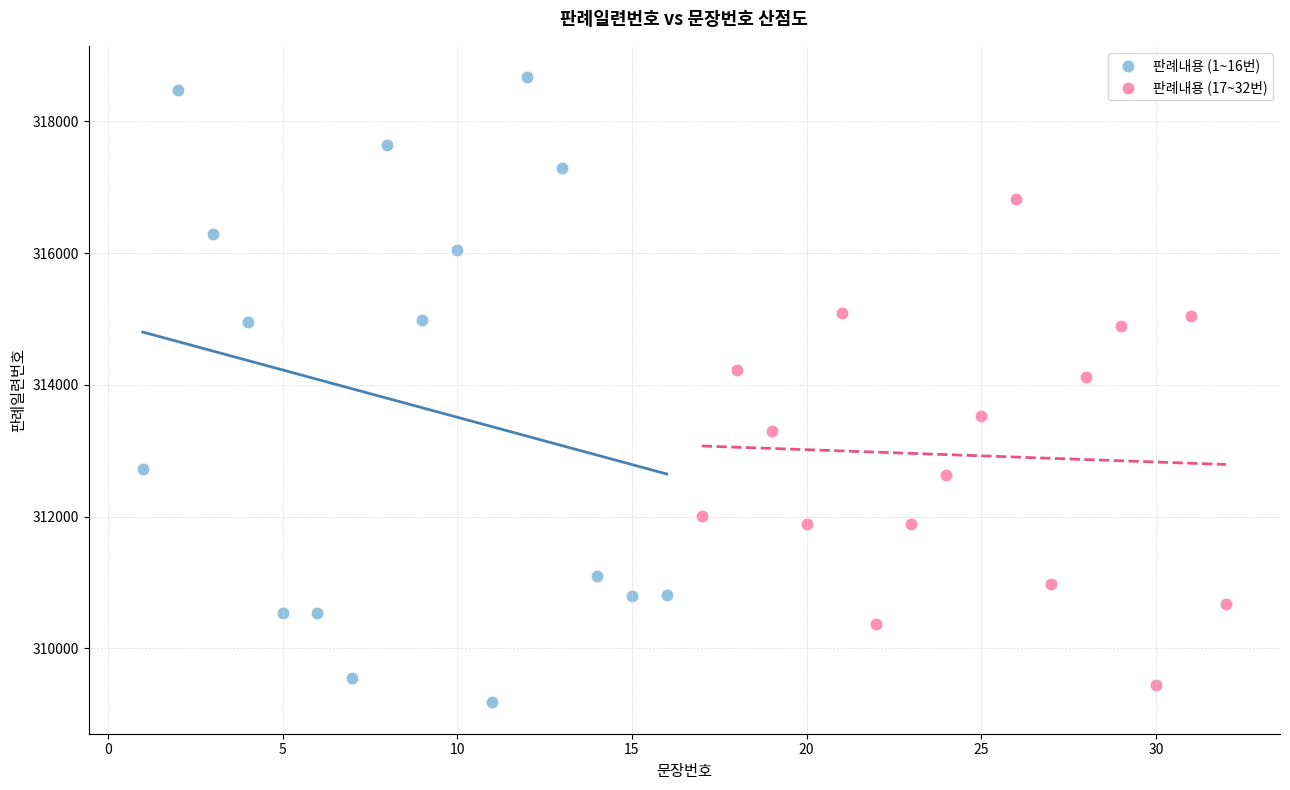

Which series reaches the maximum Y coordinate?

판례내용 (1~16번)